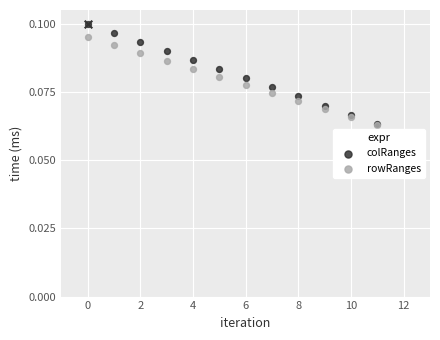

What are all the series names shown in the legend?

colRanges, rowRanges